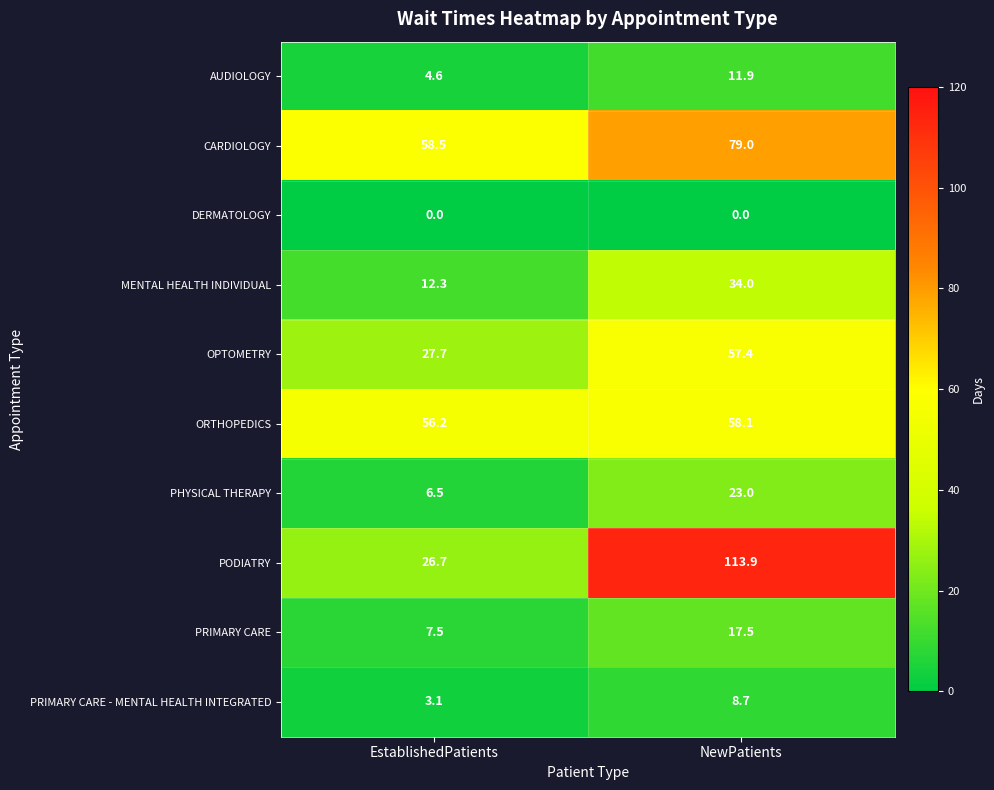

Which label corresponds to the largest value in the chart?

NewPatients